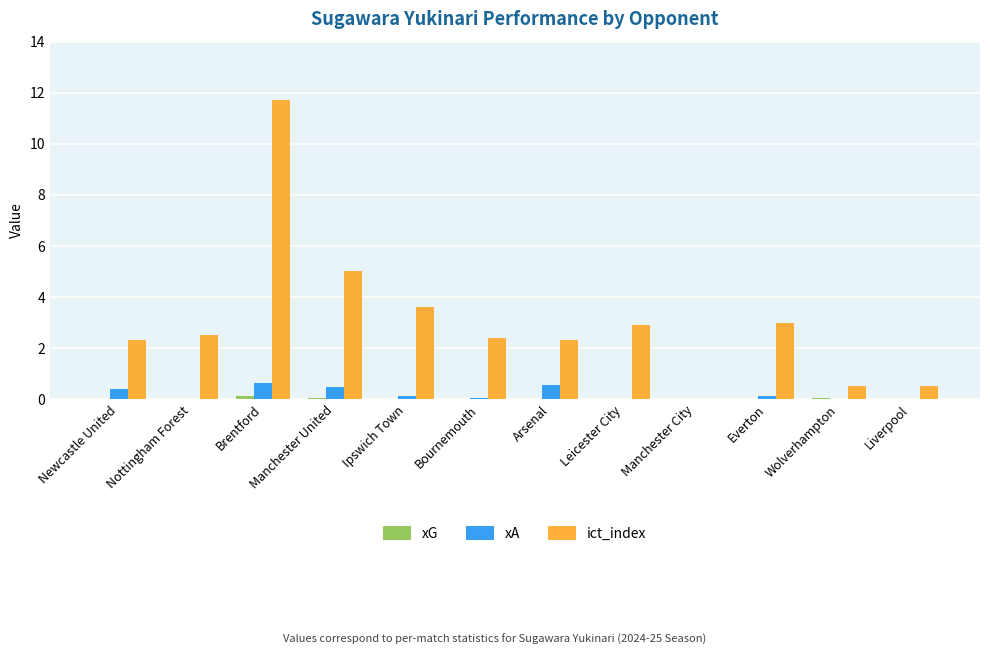

Which series changed the most between Bournemouth and Wolverhampton?

ict_index